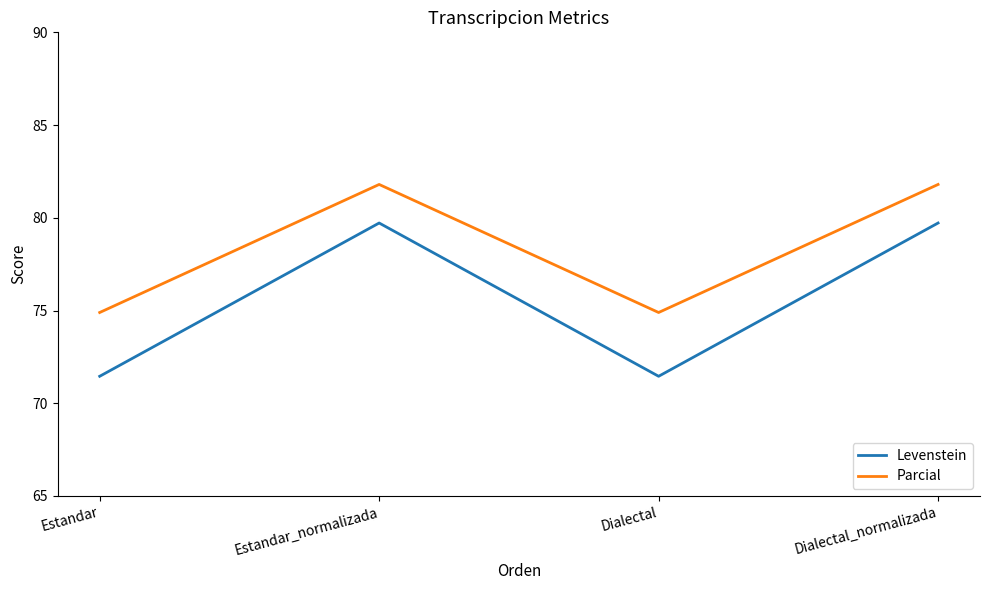

True or false: Levenstein and Parcial intersect in this chart.

False